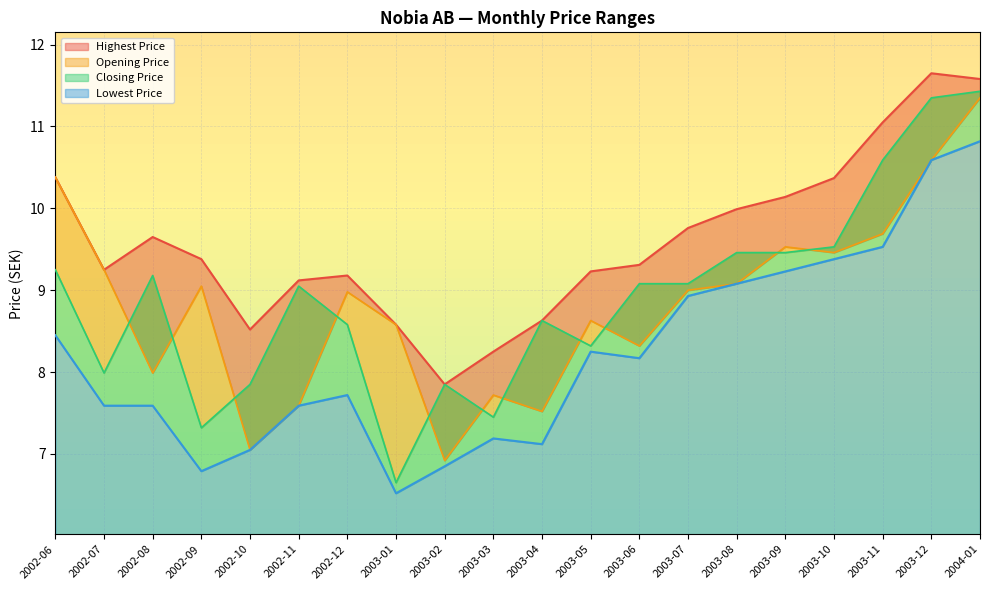

True or false: Highest Price and Lowest Price cross at least once.

False